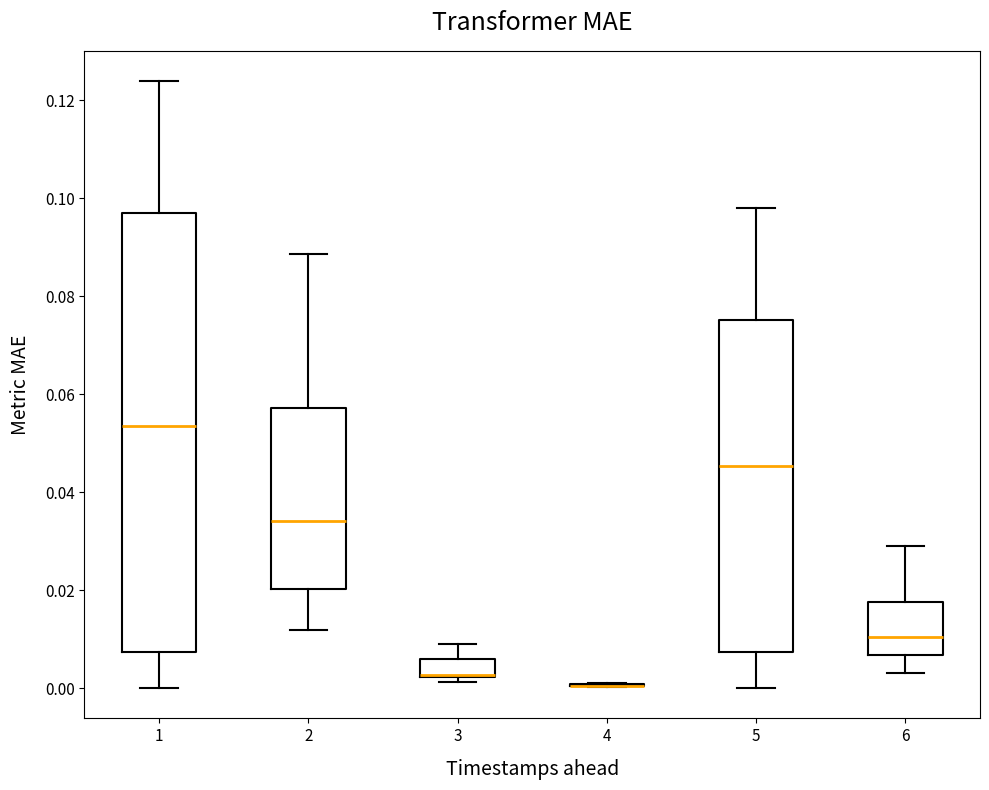

Reading left to right, read every box against the y-axis: the position of its median line, the range the box covers, and the ends of its whiskers. The values are not printed on the chart, so give them approximately, as read against the axis.

1: median 0.054, box 0.008 to 0.096, whiskers 0.000 to 0.124
2: median 0.034, box 0.020 to 0.058, whiskers 0.012 to 0.088
3: median 0.002 (drawn on the box's lower edge), box 0.002 to 0.006, whiskers 0.002 (just below the box's lower edge) to 0.008
4: box collapsed to a line at 0.000, whiskers 0.000 to 0.002
5: median 0.046, box 0.008 to 0.076, whiskers 0.000 to 0.098
6: median 0.010, box 0.006 to 0.018, whiskers 0.004 to 0.030